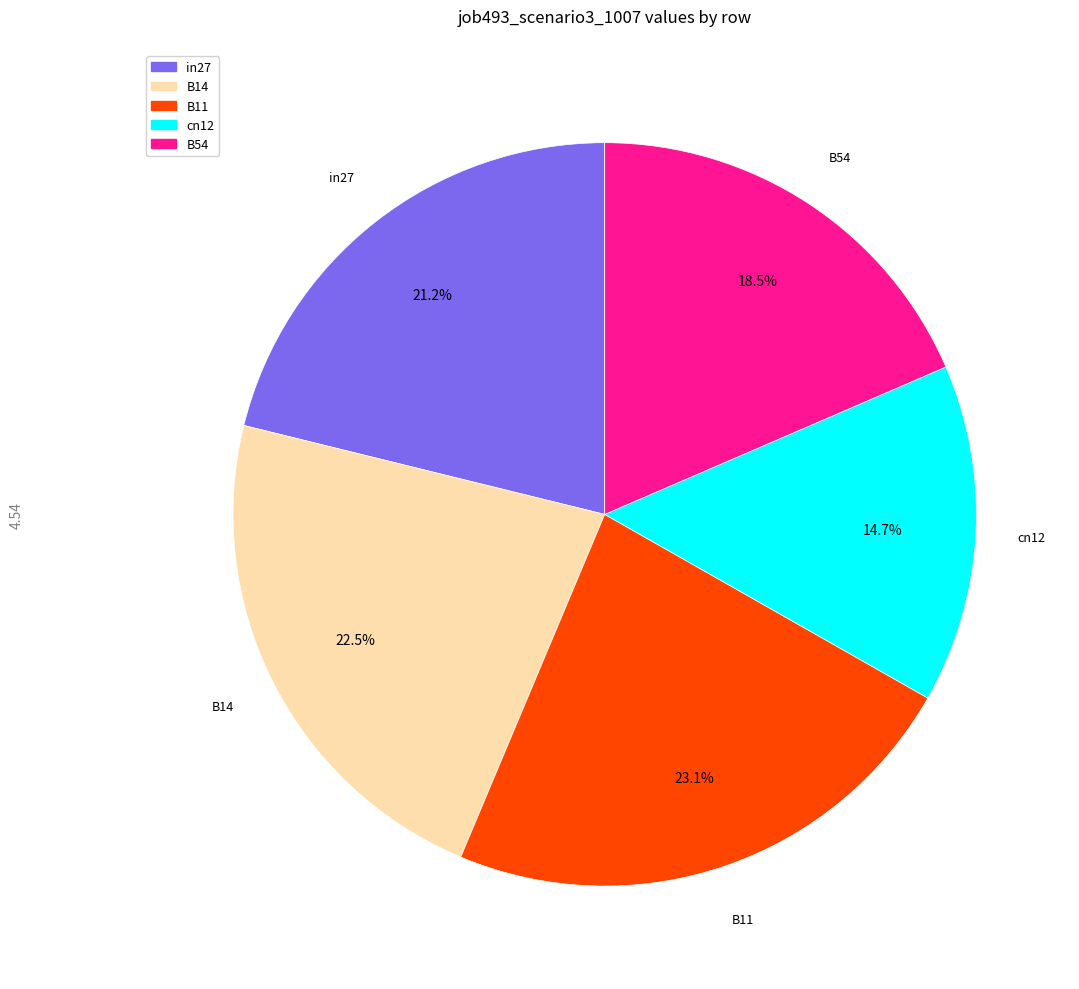

To the nearest percent, what percentage of the pie is B11?

23%